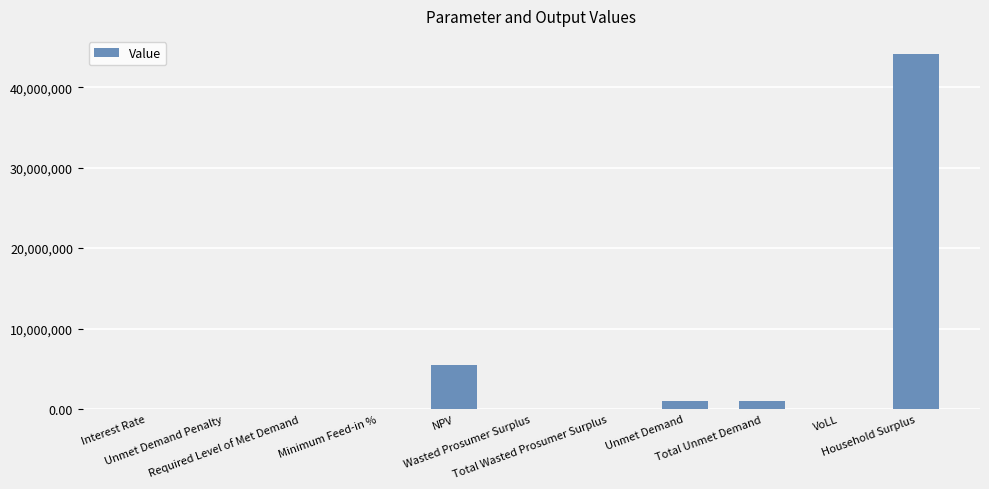

What is the maximum value shown in the chart?

44172369.1